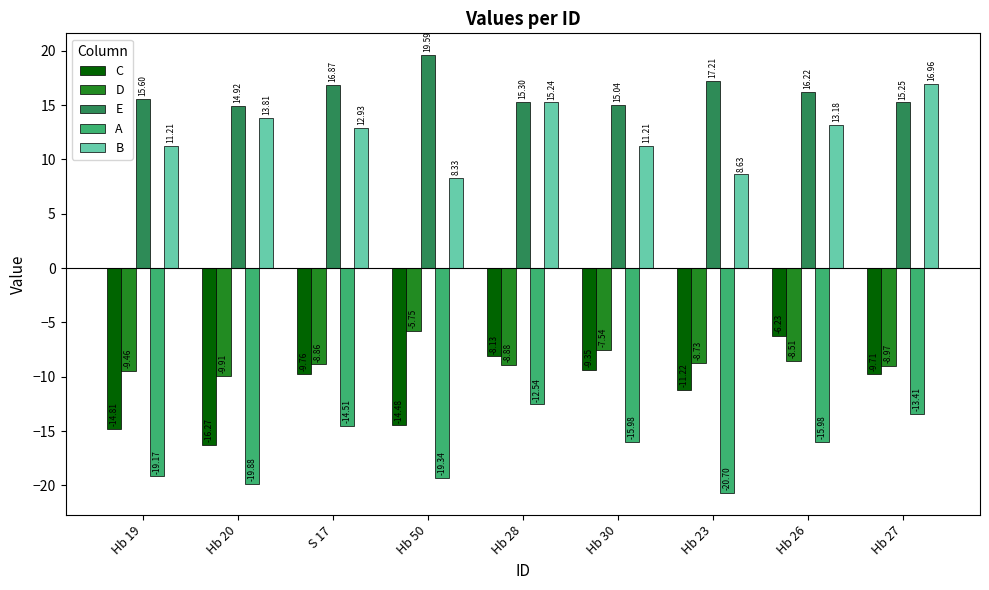

True or false: A has a value of -4.8 at Hb 20.

False